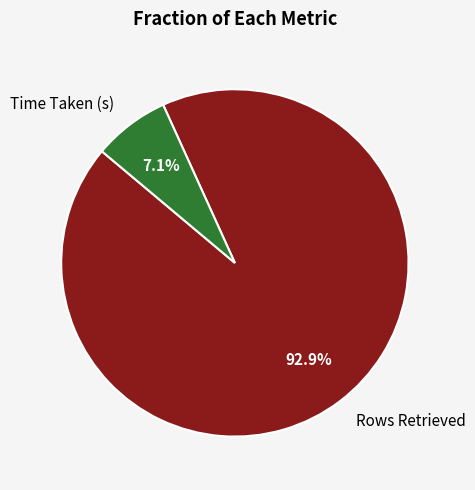

Which category has the biggest portion of the pie?

Rows Retrieved